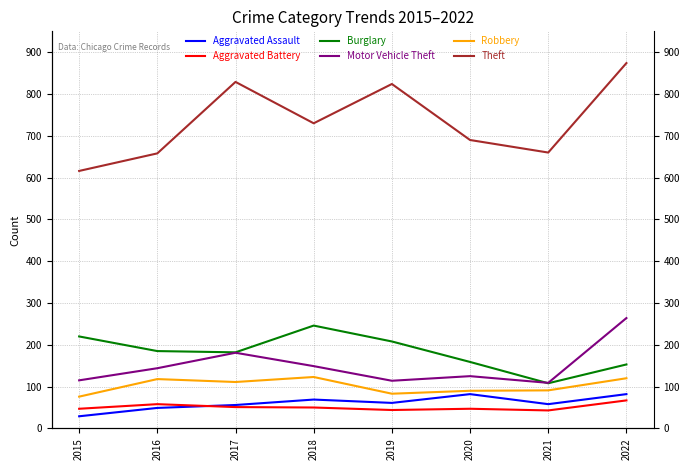

What is the total value across all series at 2018?

1367